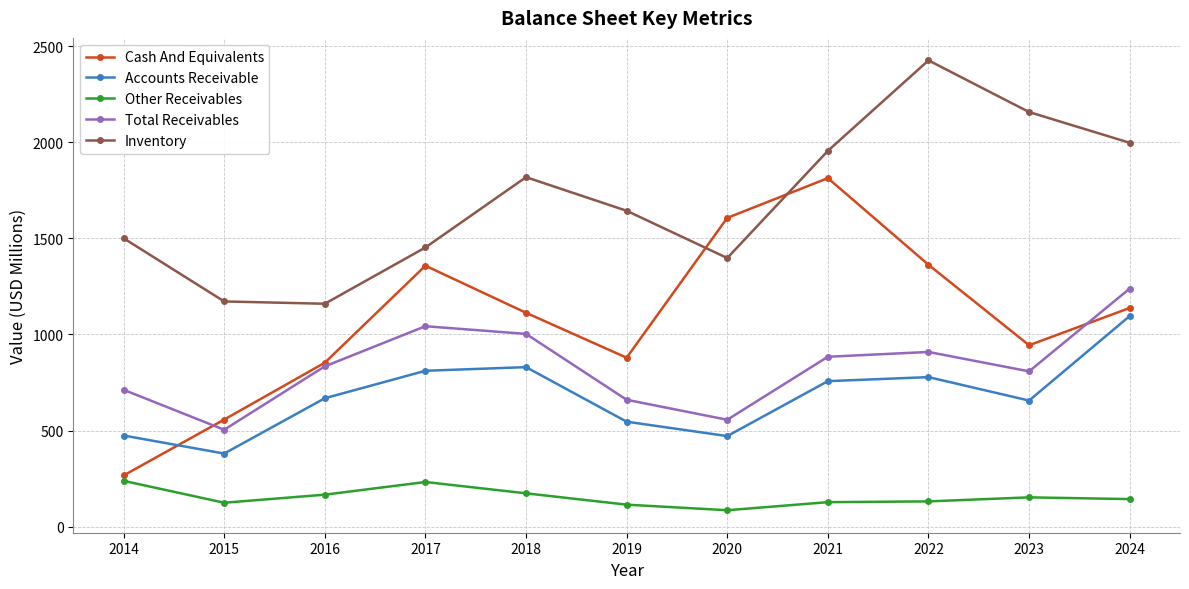

True or false: Inventory and Cash And Equivalents cross at least once.

True